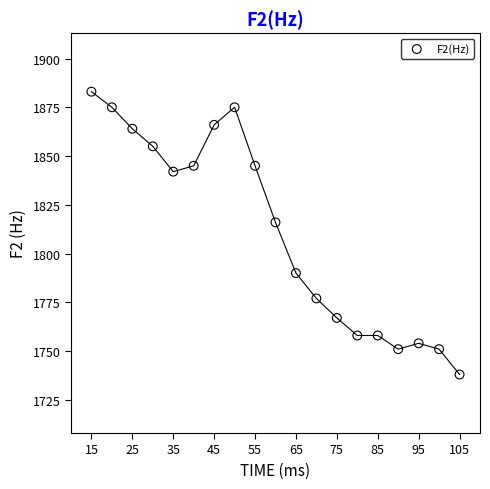

What is the range of X values (max minus min)?

90